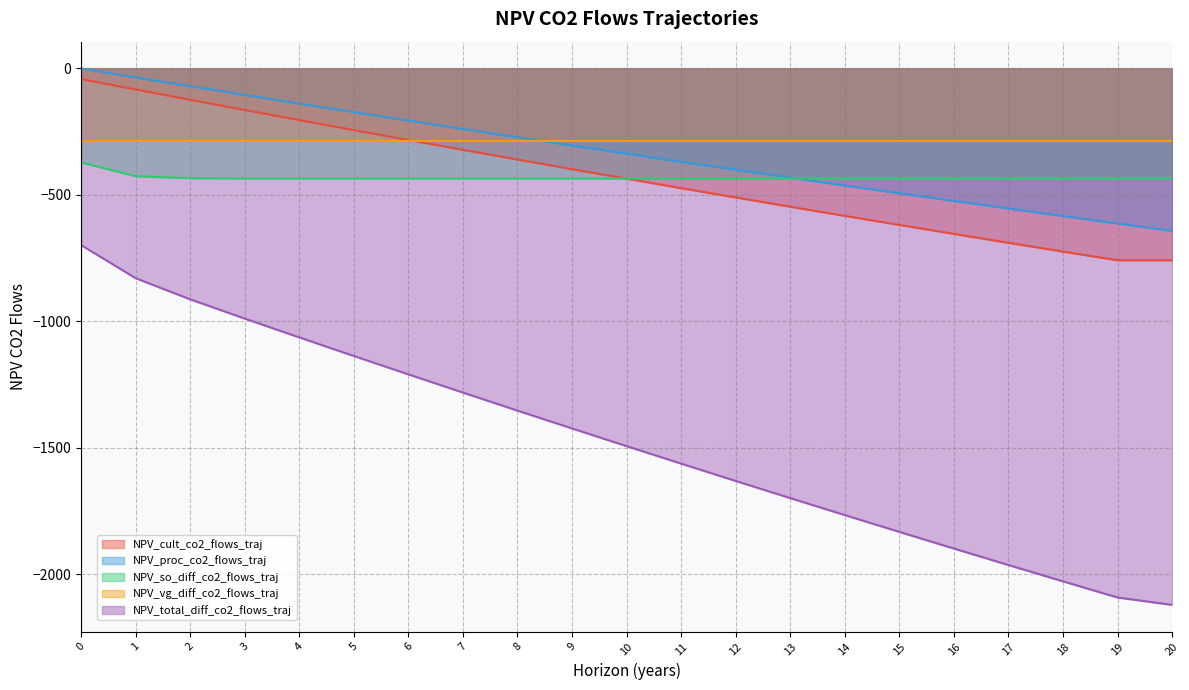

How many values in the NPV_so_diff_co2_flows_traj series are below -435?

18